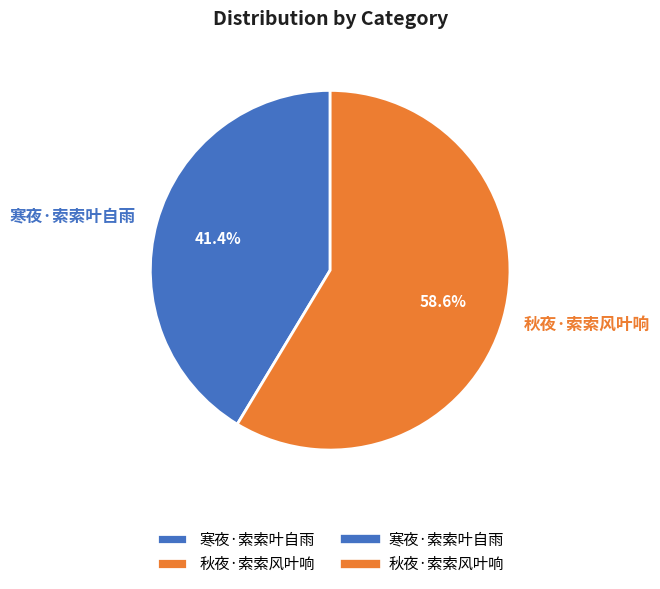

The 秋夜·索索风叶响 slice represents 44% of the pie. True or false?

False